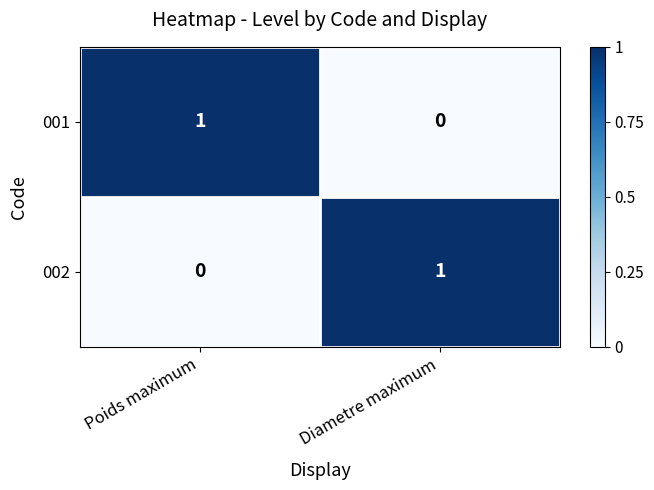

Which category has the highest value in the 002 series?

Diametre maximum